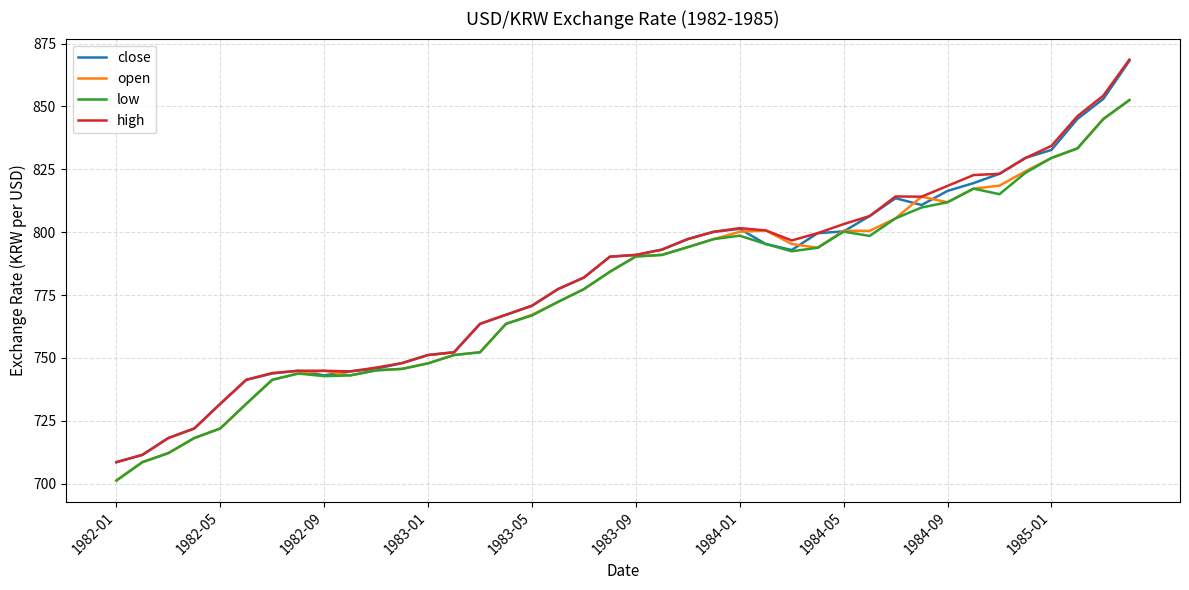

What is the highest value of the low series?

852.5